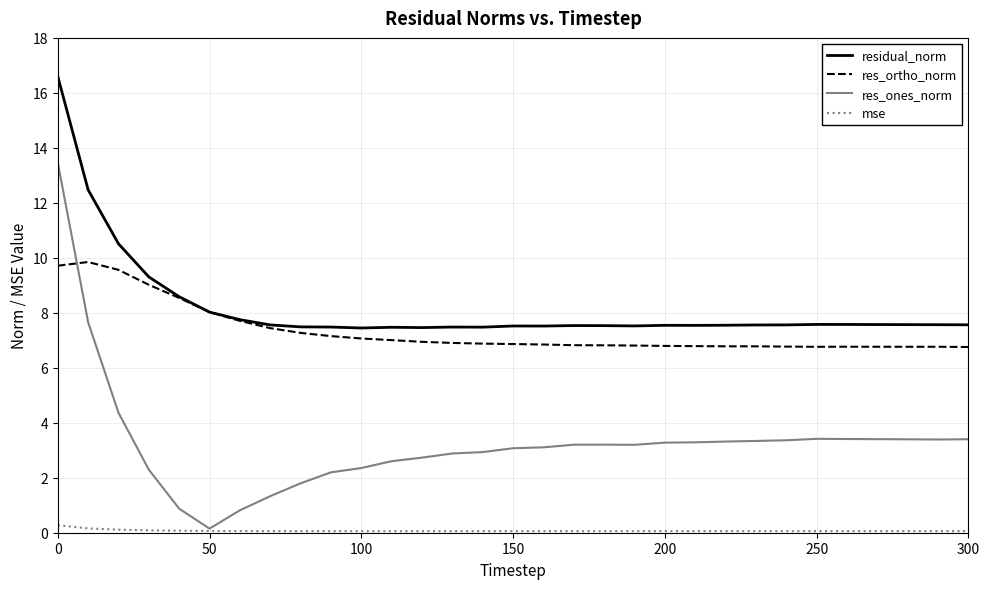

What is the lowest value of the residual_norm series?

7.4